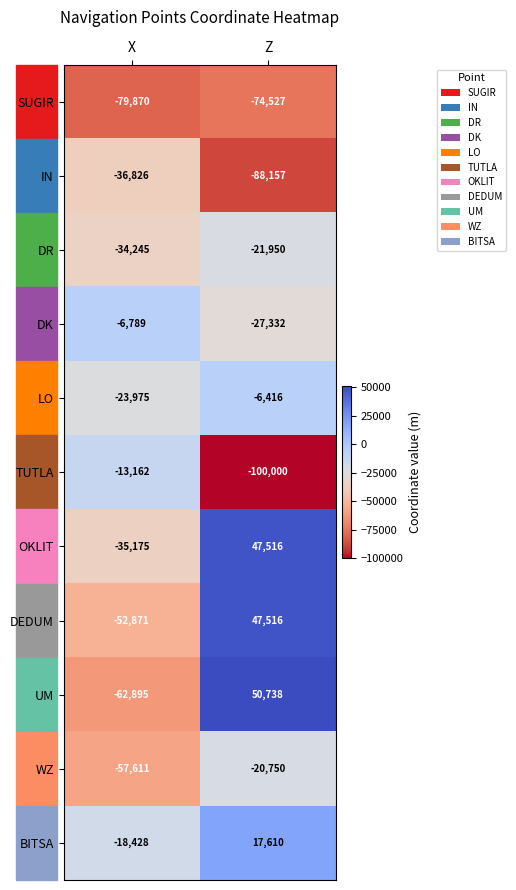

What is the sum of the SUGIR values at Z and X?

-154397